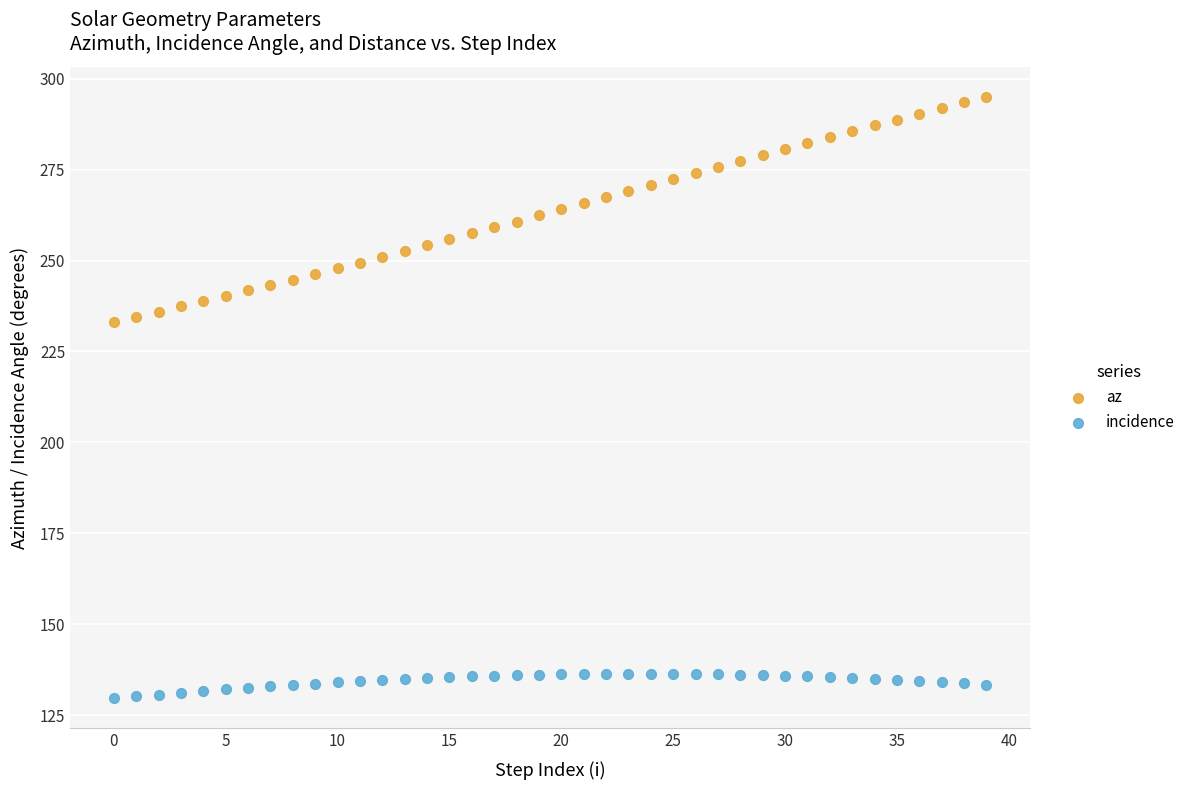

Which series reaches the maximum Y coordinate?

az